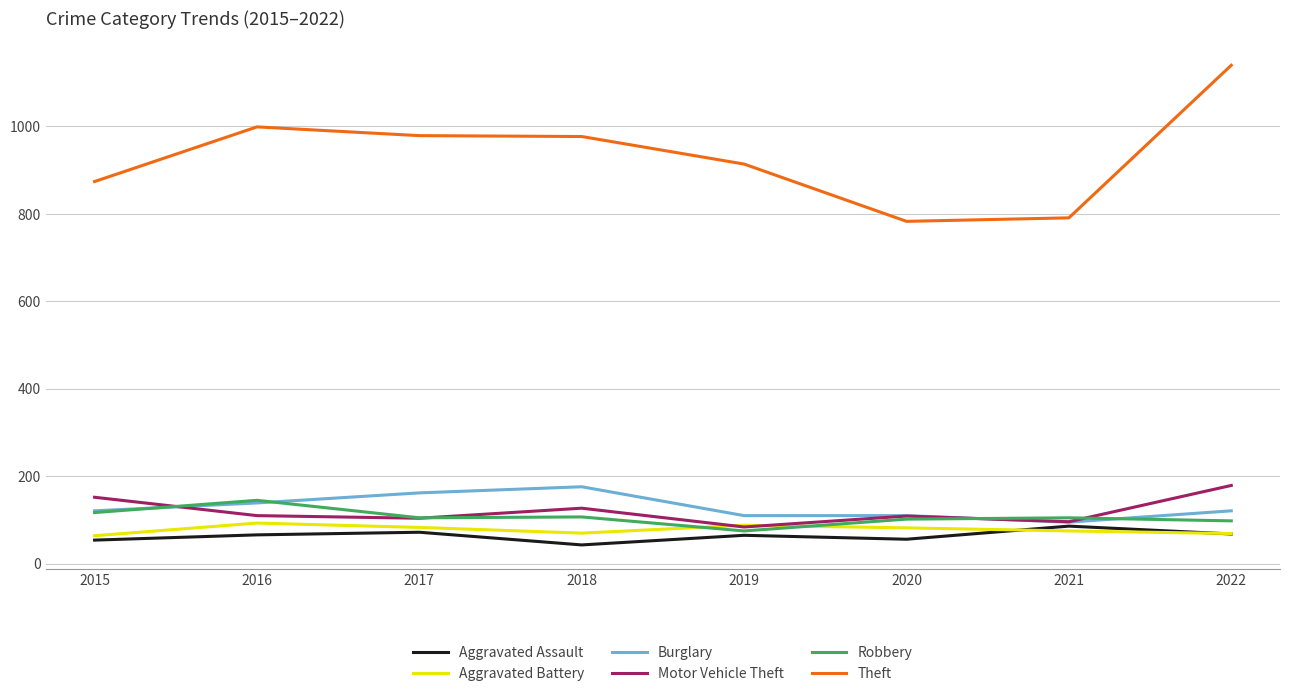

What is the spread (max minus min) of values at 2017?

907